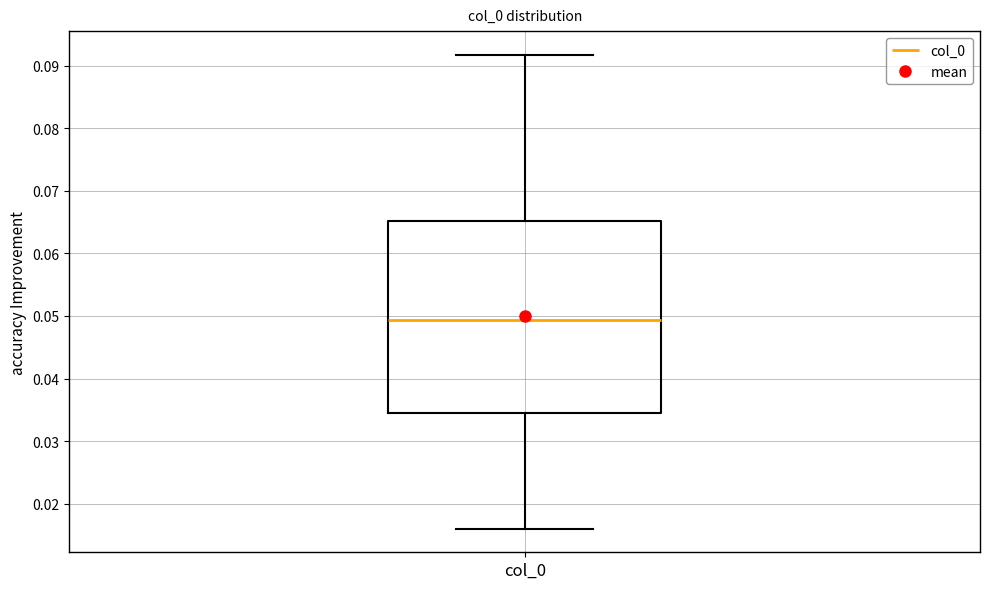

Read this box plot against the y-axis: the position of the median line, the range covered by the box, and the ends of both whiskers. The values are not printed on the chart, so give them approximately, as read against the axis.

median 0.049, box 0.034 to 0.065, whiskers 0.016 to 0.092